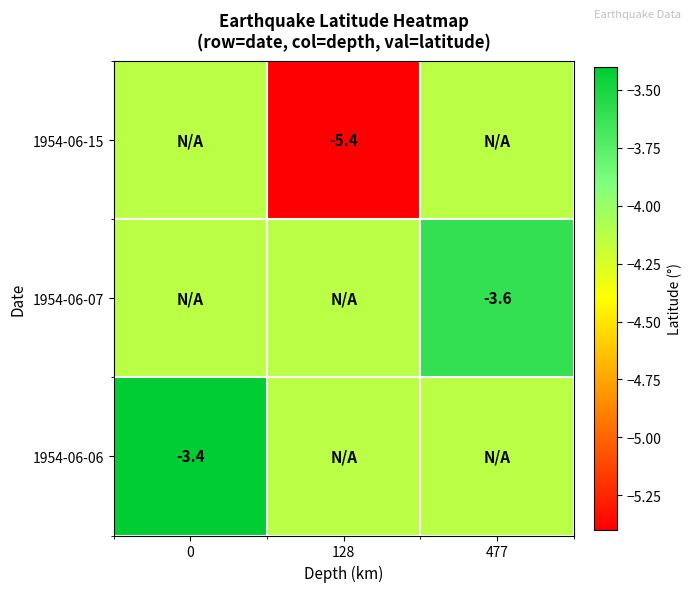

Which series has the largest range (max minus min)?

1954-06-15